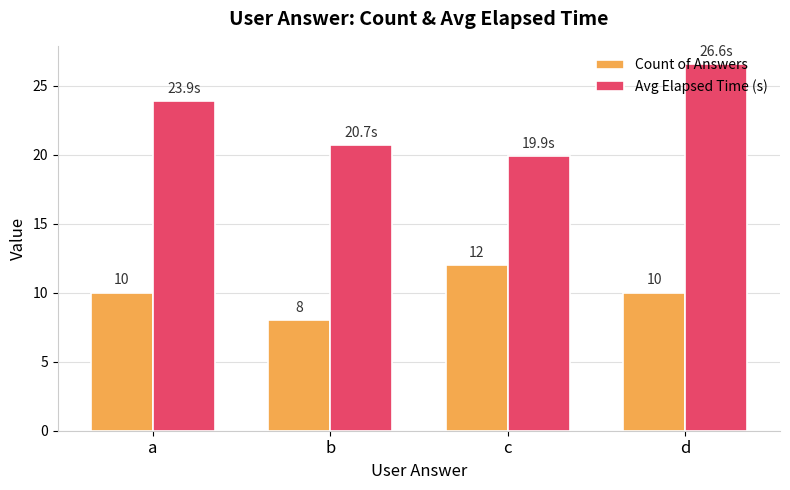

What is the value of the Count of Answers bar at the 2nd from the left?

8.0